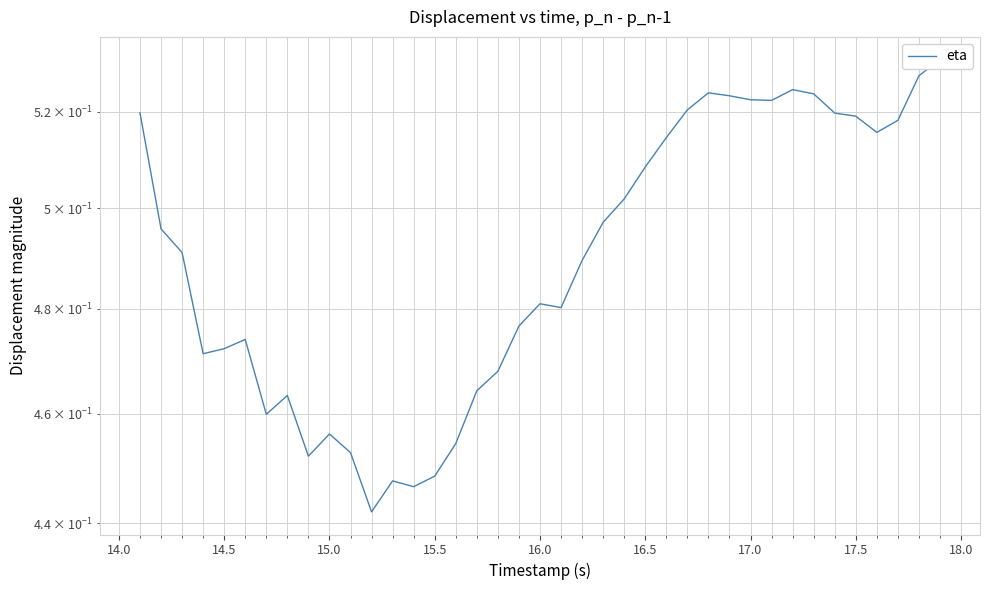

What is the sum of all values?

19.1